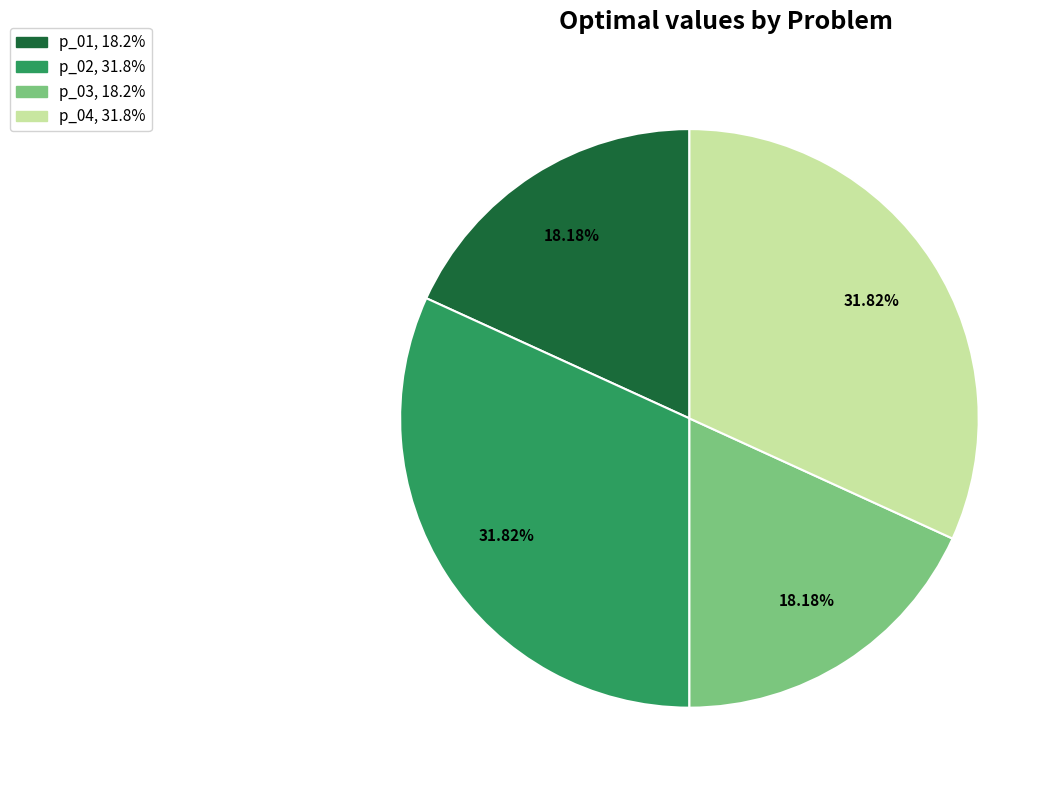

To the nearest percent, what percentage of the pie is p_03?

18%